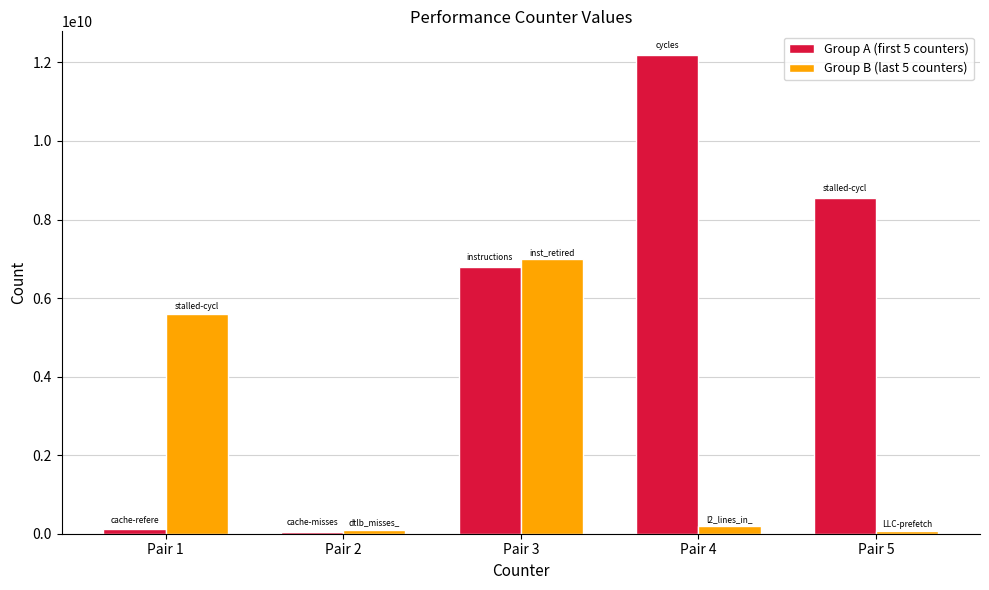

What is the spread (max minus min) of values at Pair 4?

11997961437